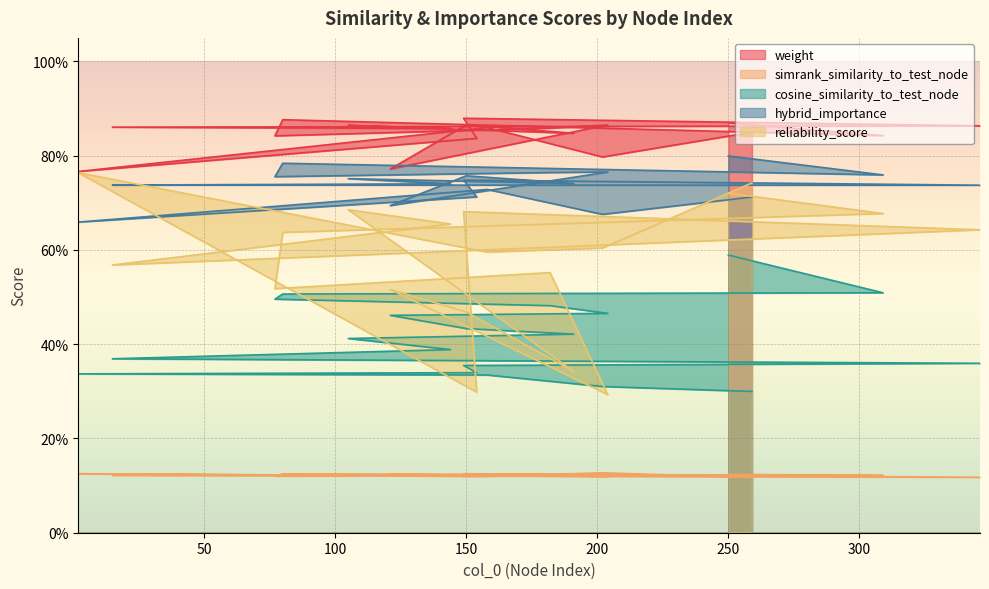

At 154, list the series in order from largest to smallest.

weight, hybrid_importance, cosine_similarity_to_test_node, reliability_score, simrank_similarity_to_test_node